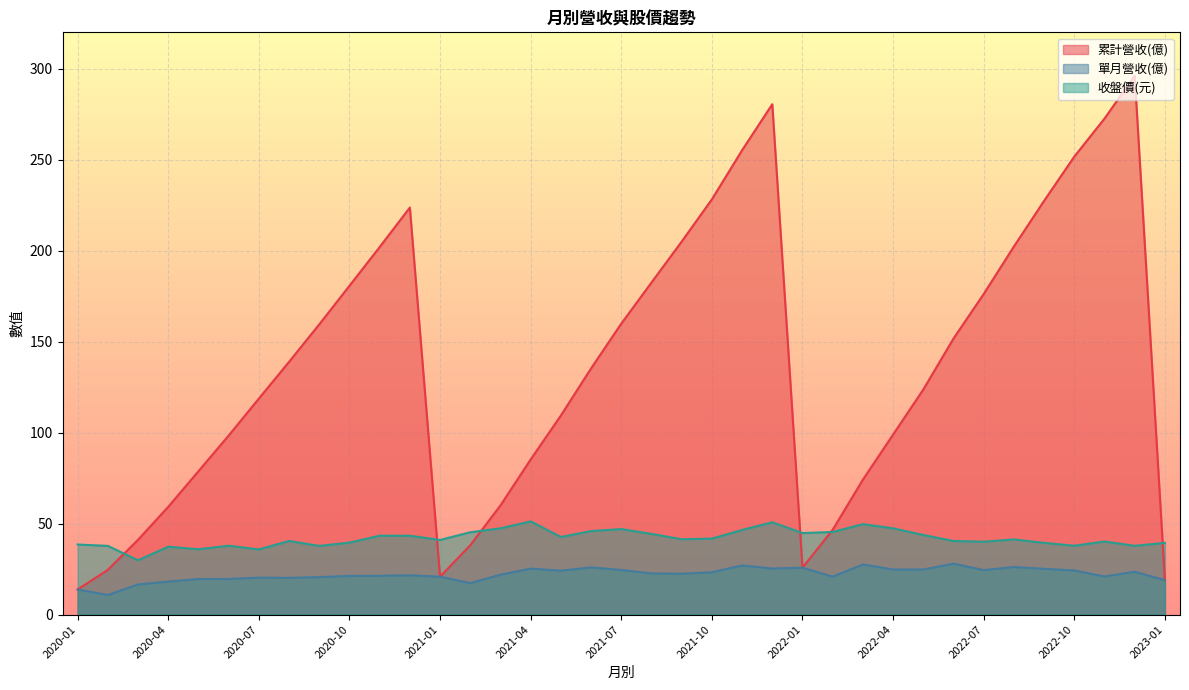

At how many categories does at least one series exceed 284?

1